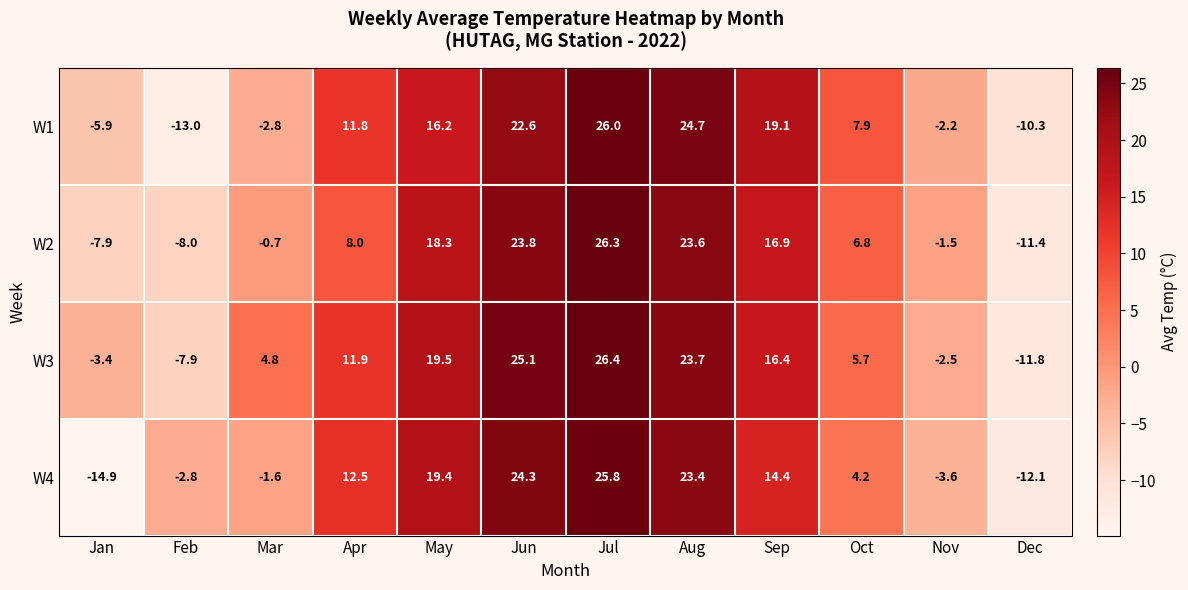

Is it true that W3 equals 23.7 at Aug?

True